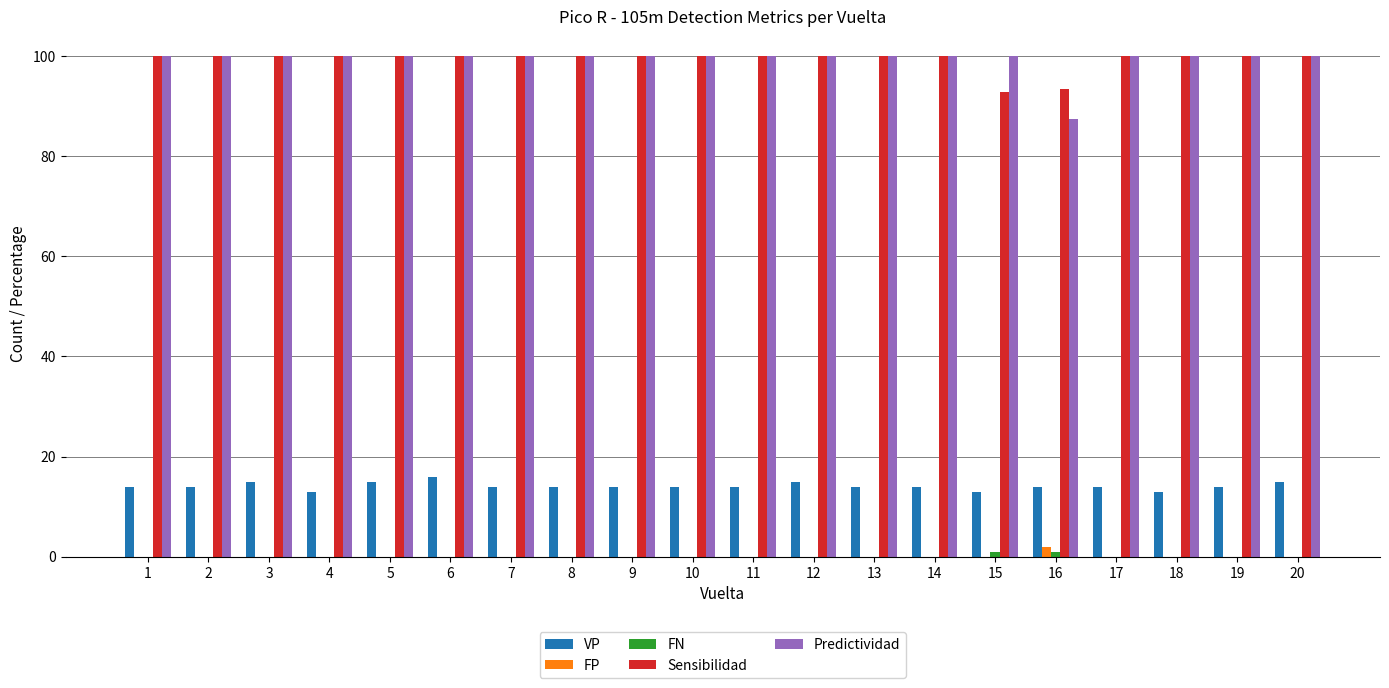

How many categories are shown in the chart?

20